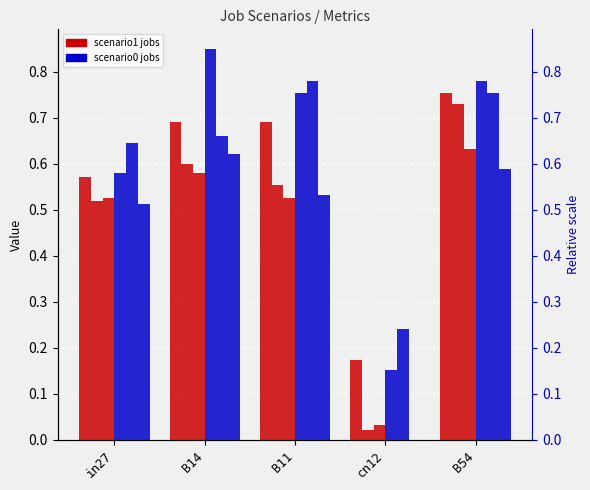

Is the value of job488_scenario0_954 at B54 greater than the value of job489_scenario0_956 at B11?

Yes